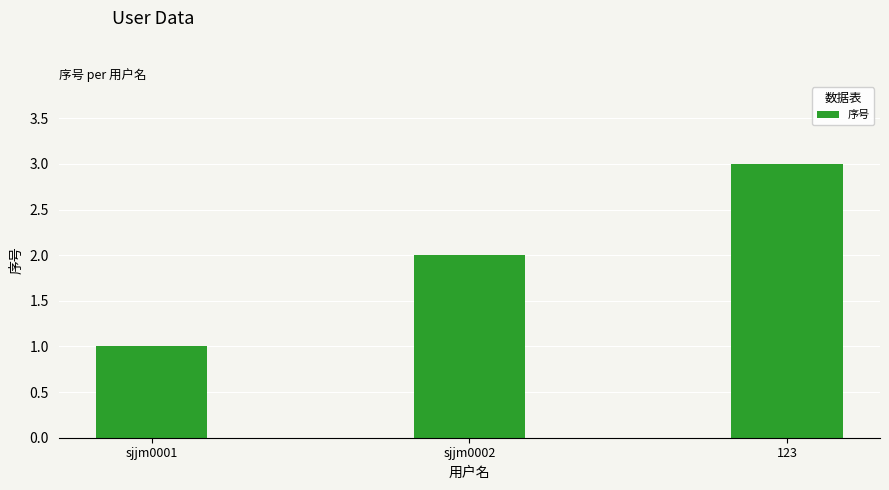

Reading left to right, what are all the values shown in this chart?

1	2	3